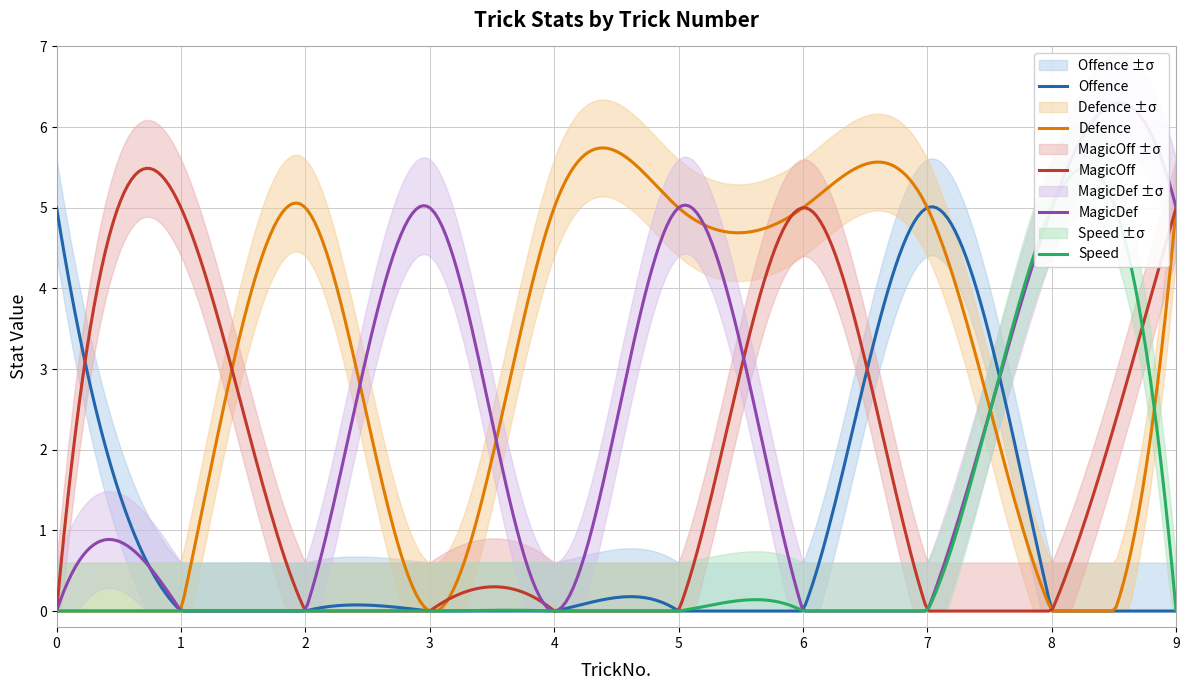

True or false: Offence and Defence cross at least once.

True